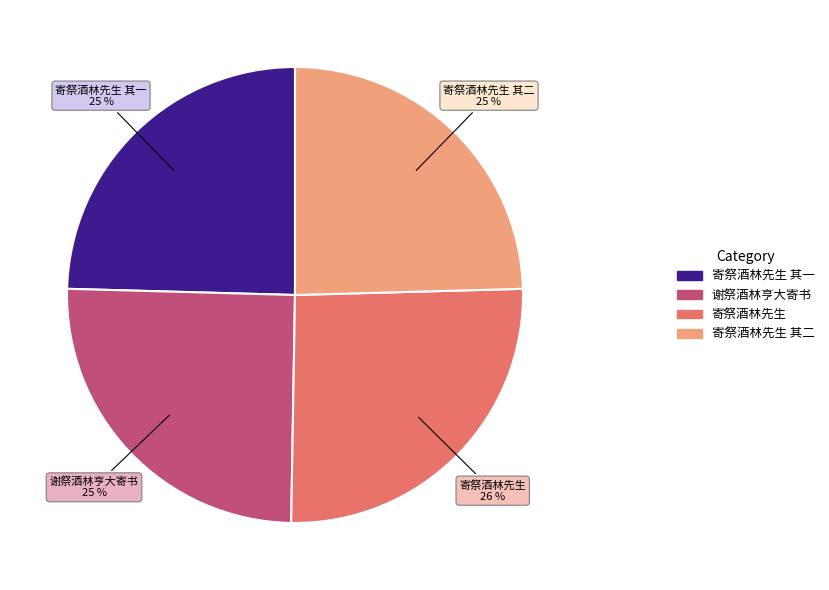

To the nearest percent, what is the average slice percentage?

25%